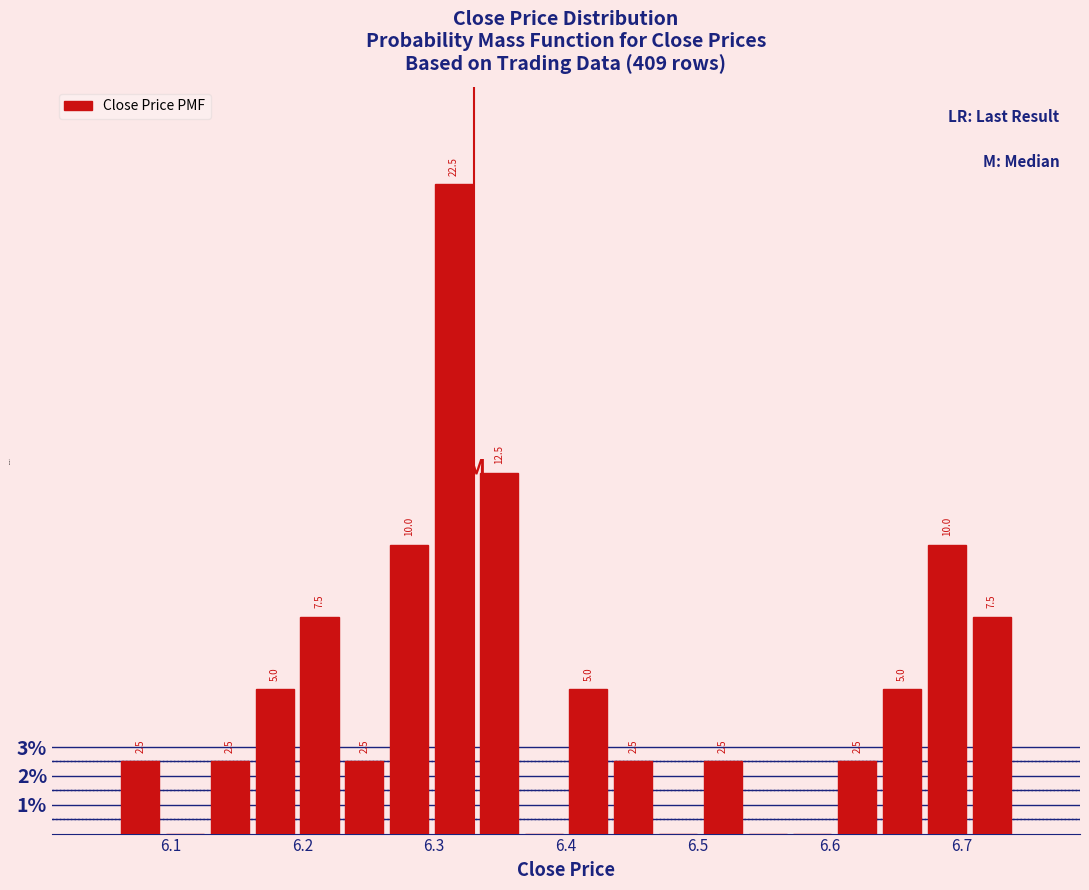

Around what value on the x-axis is the tallest bar? Give the approximate position of its centre, as read against the axis.

6.32